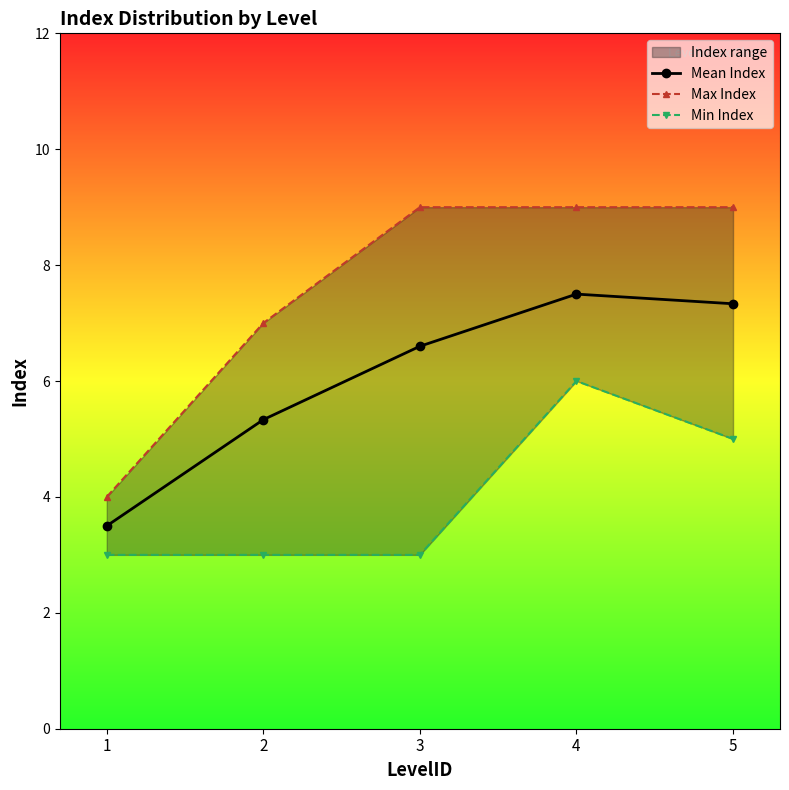

How many lines are shown in the chart?

3